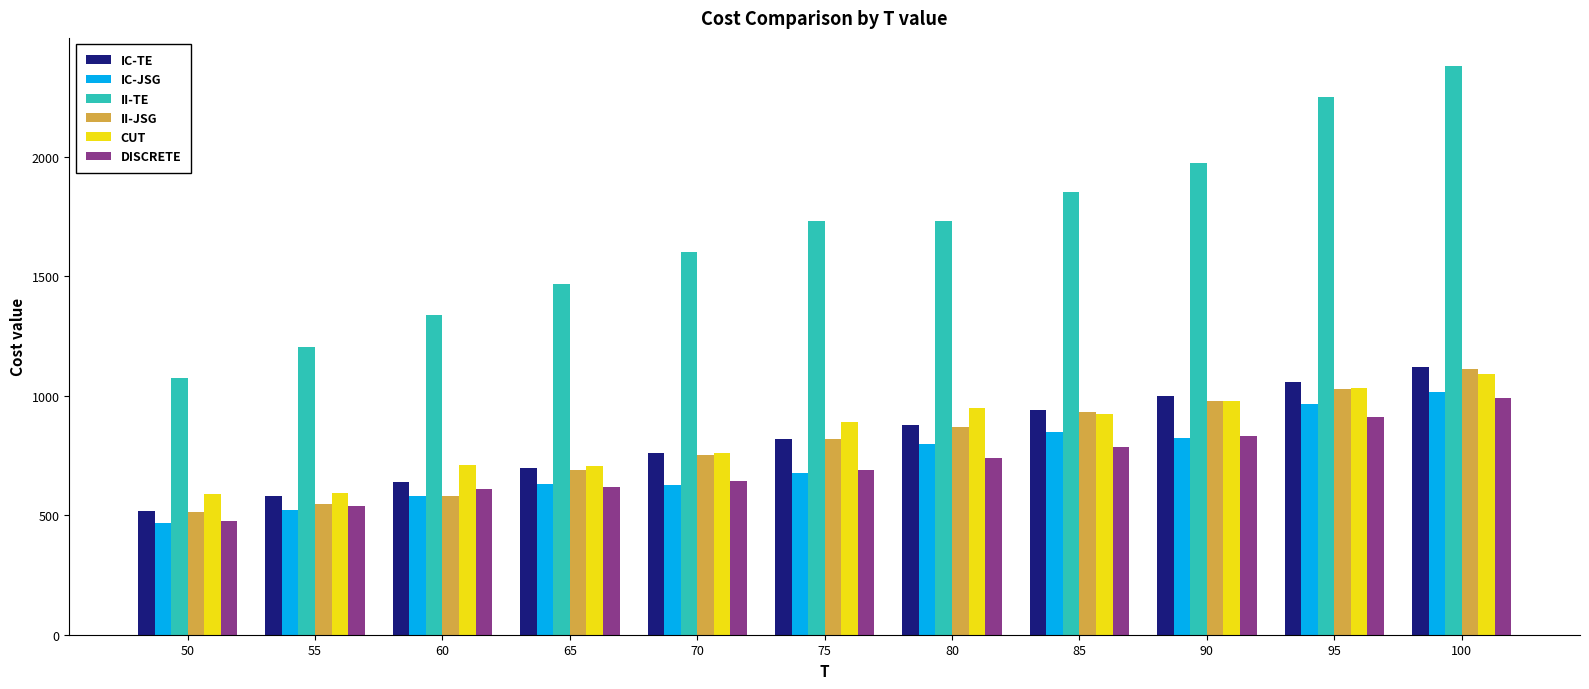

Read the CUT value at 65.

704.0